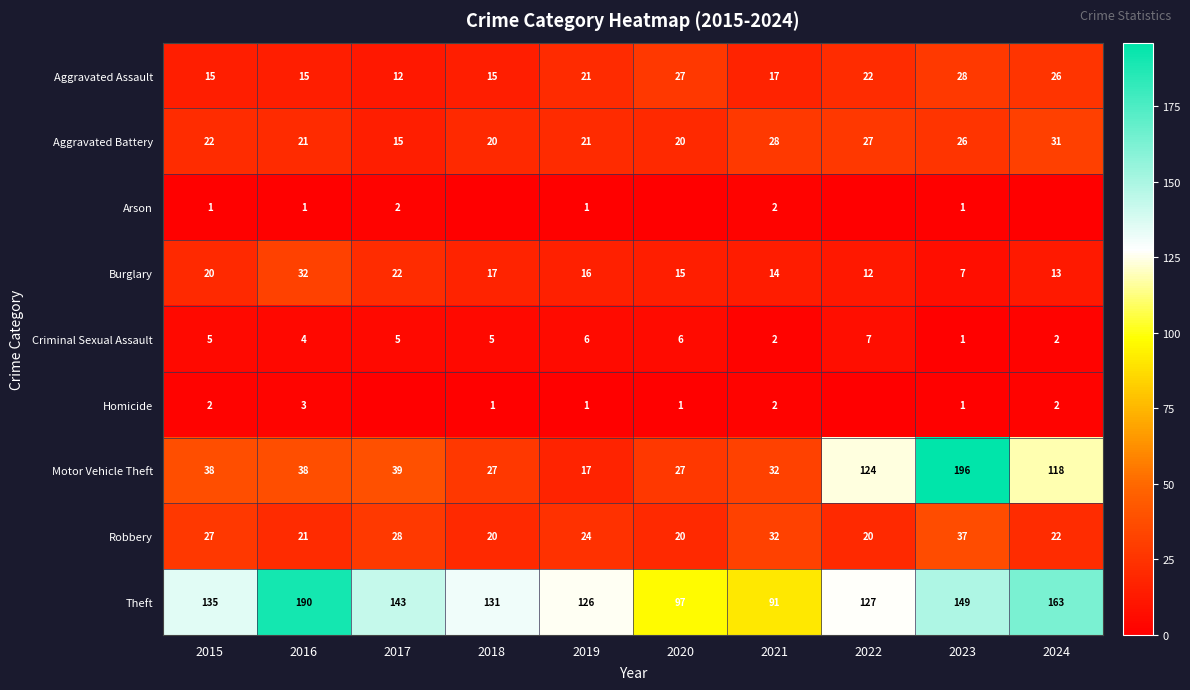

How many data points does each series have?

10